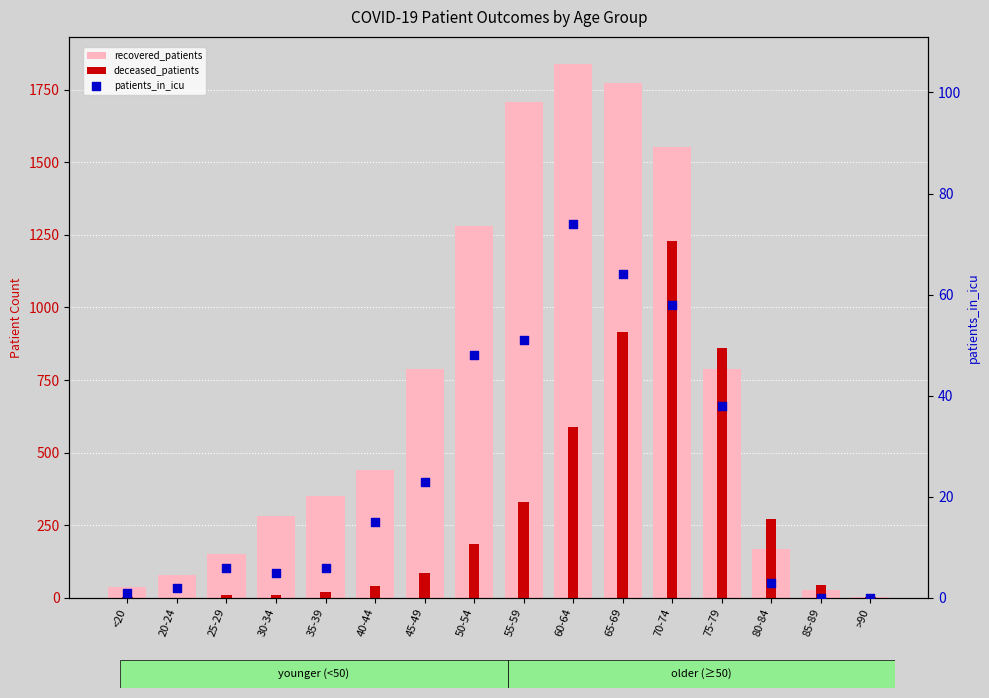

What is the total value across all series at 35-39?

379